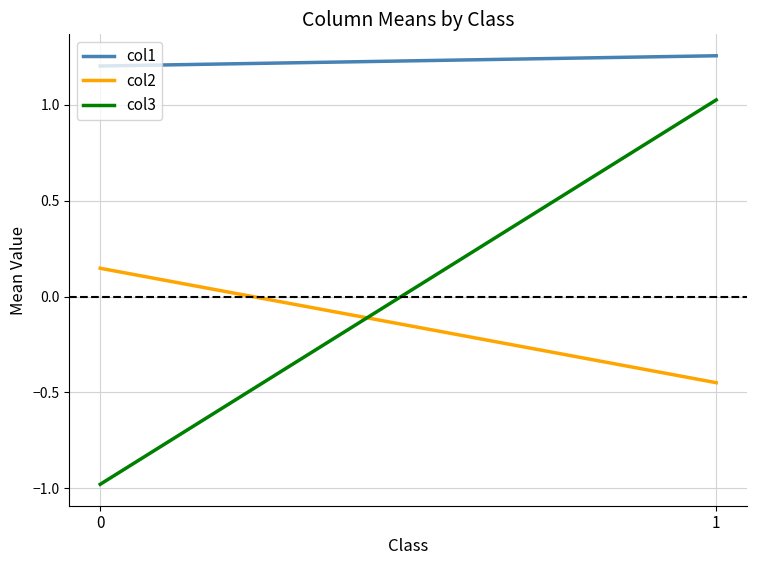

What is the greatest value displayed?

1.3